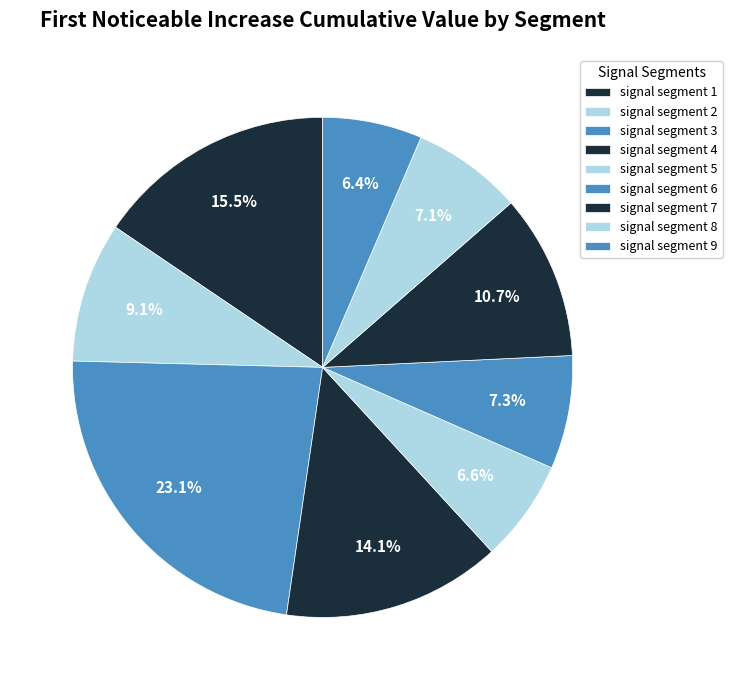

How many segments does this pie chart have?

9